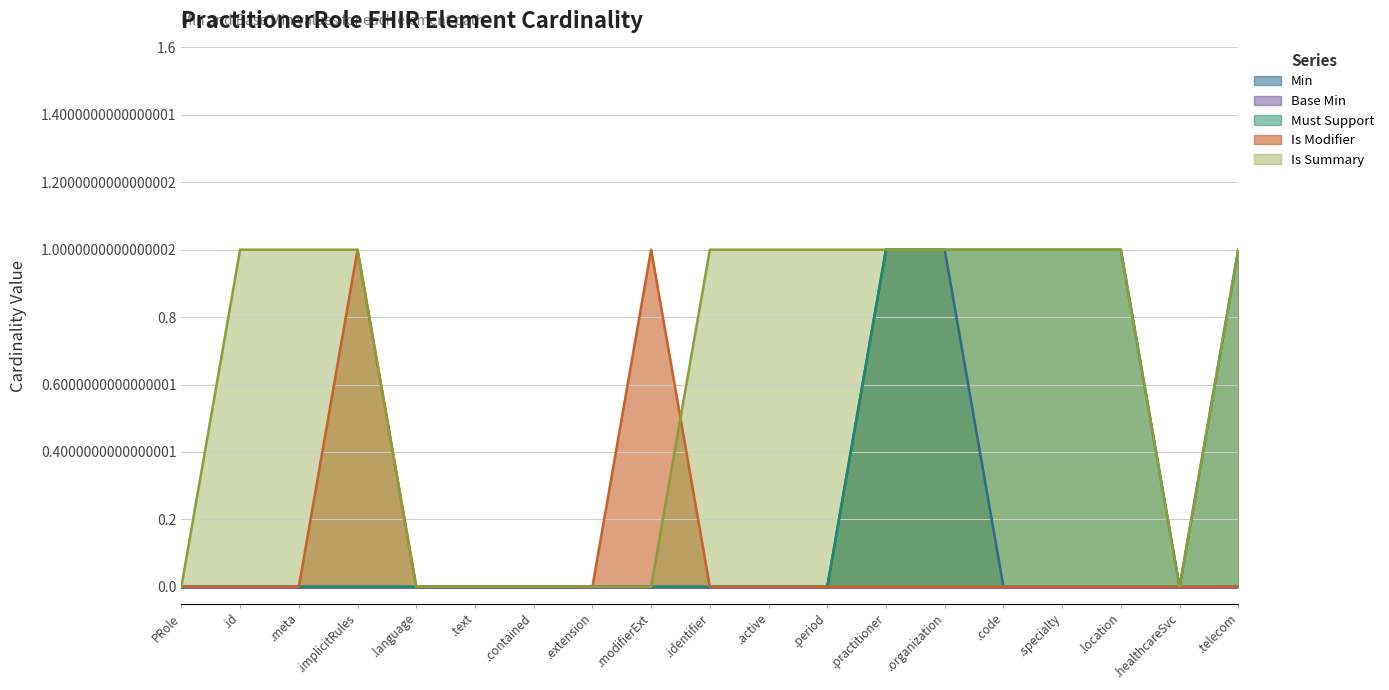

Which series has the largest total across all categories?

Is Summary